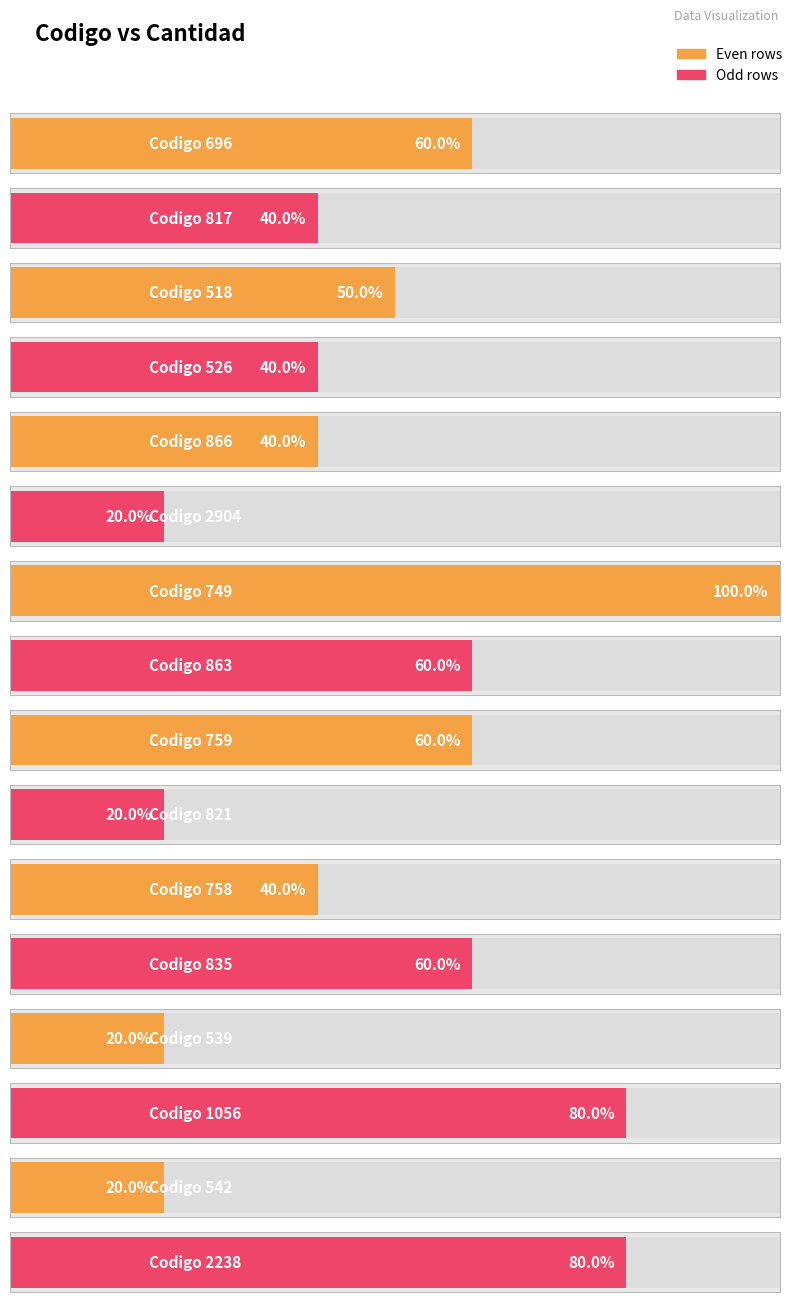

The chart shows a value of 12 at 1056. True or false?

False